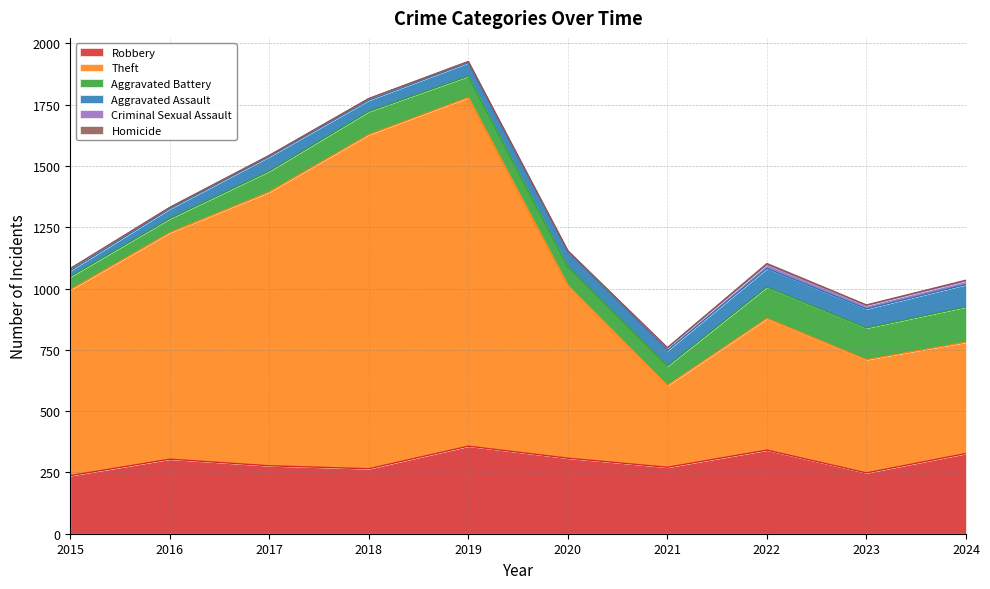

What are all the series names shown in the legend?

Robbery, Theft, Aggravated Battery, Aggravated Assault, Criminal Sexual Assault, Homicide